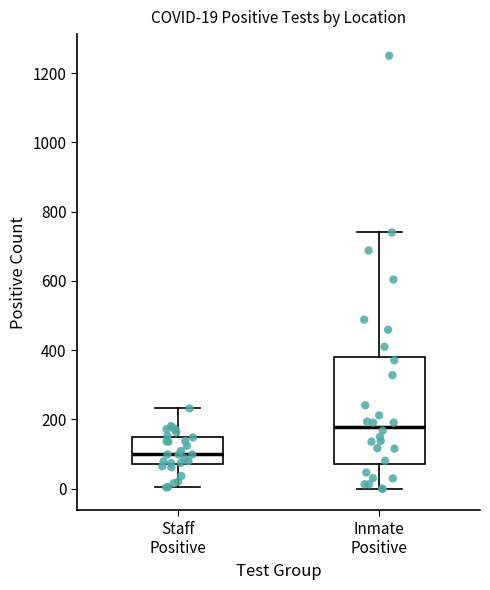

Comparing the boxes themselves (not the whiskers), which one is the tallest?

Inmate Positive